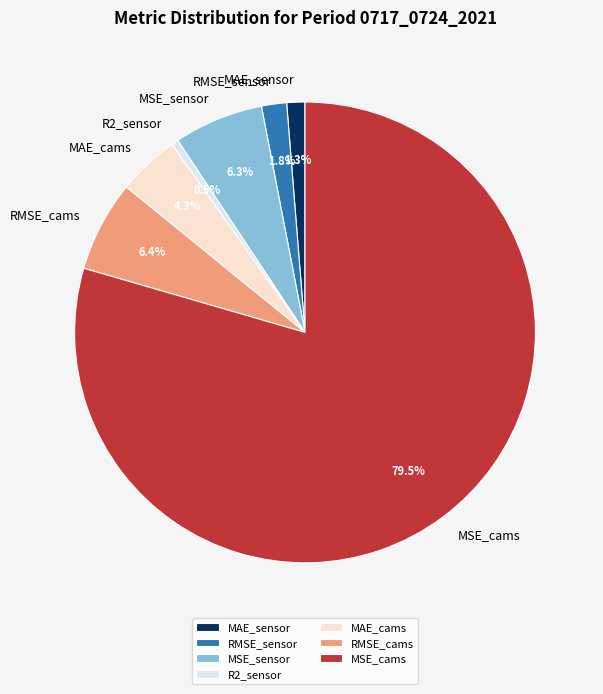

Does any single category account for the majority?

Yes